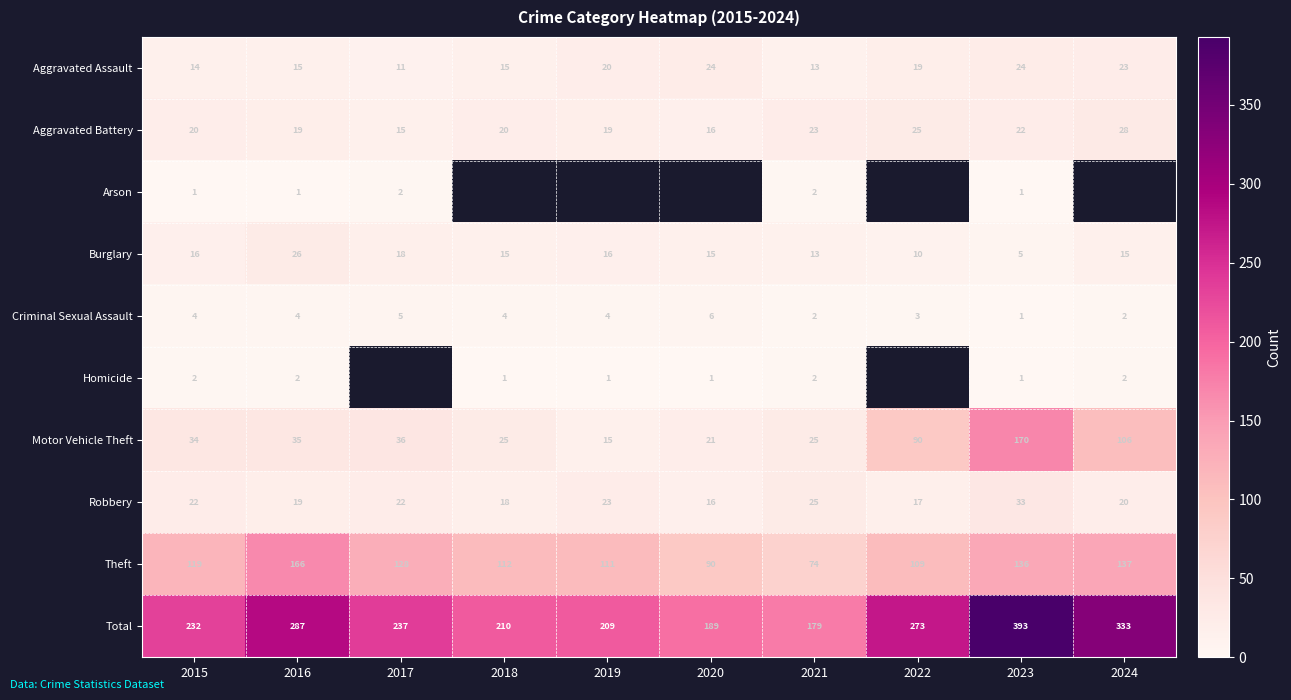

Is it true that Robbery equals 39.3 at 2019?

False